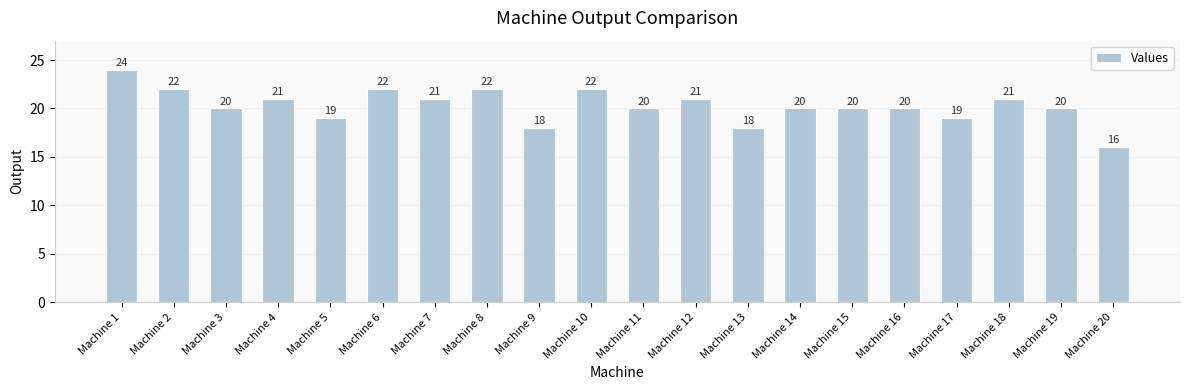

What is the difference between the values at Machine 20 and Machine 7?

5